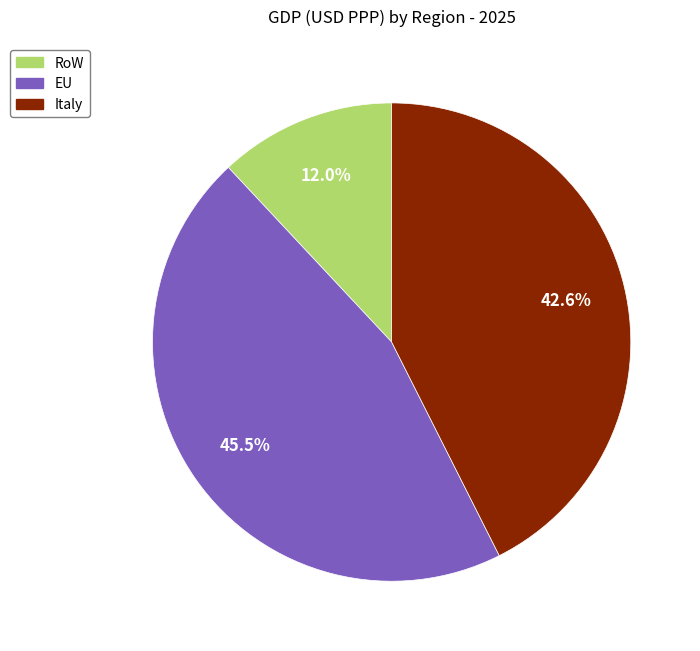

Does any single category account for the majority?

No